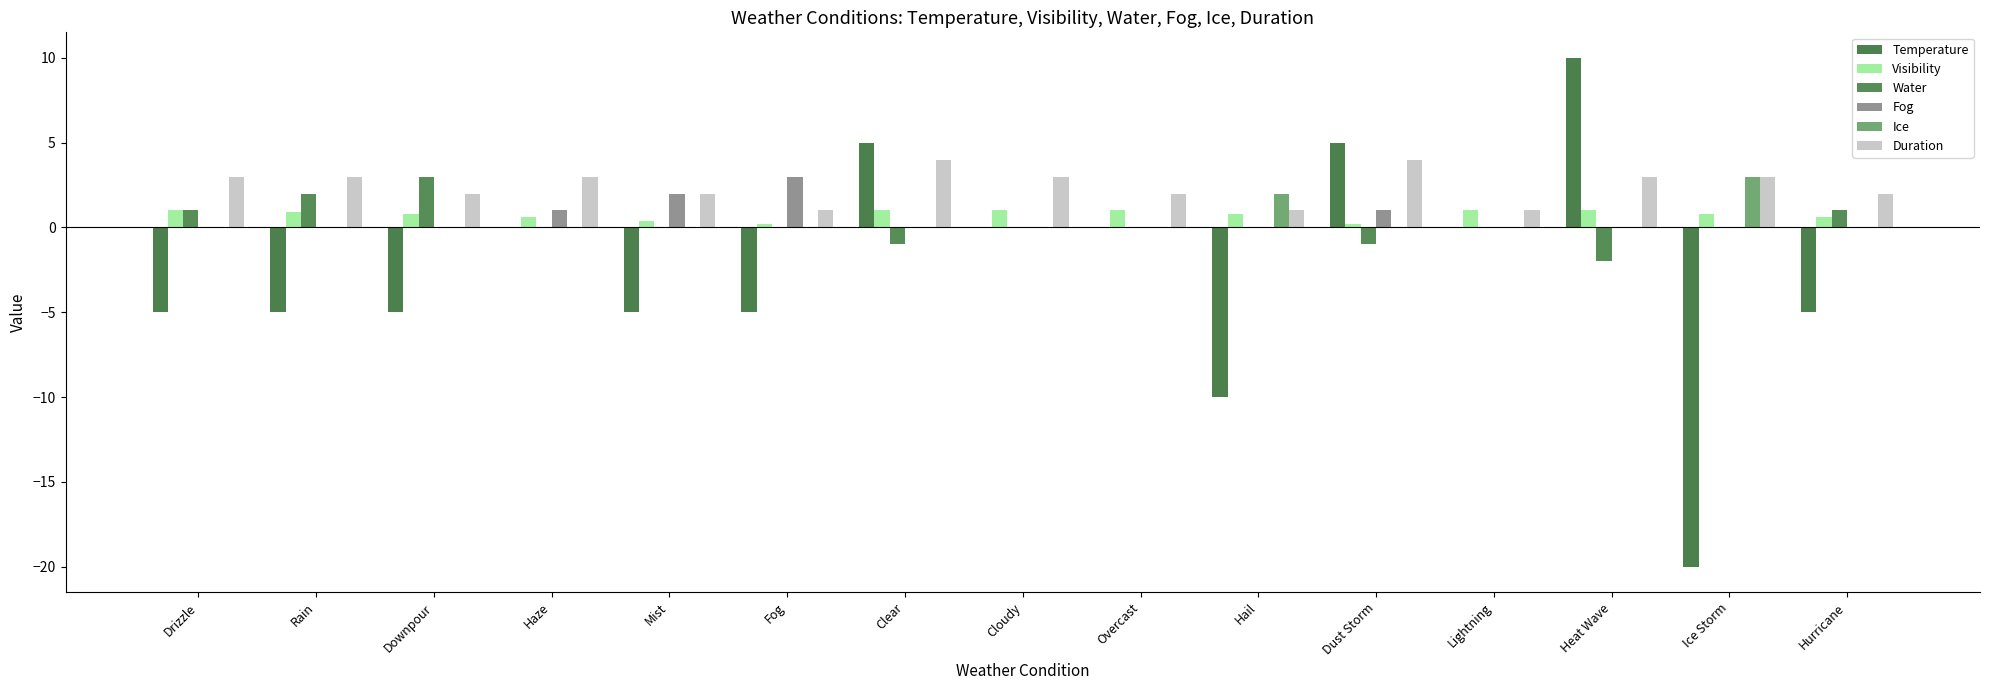

How many data points does each series have?

15